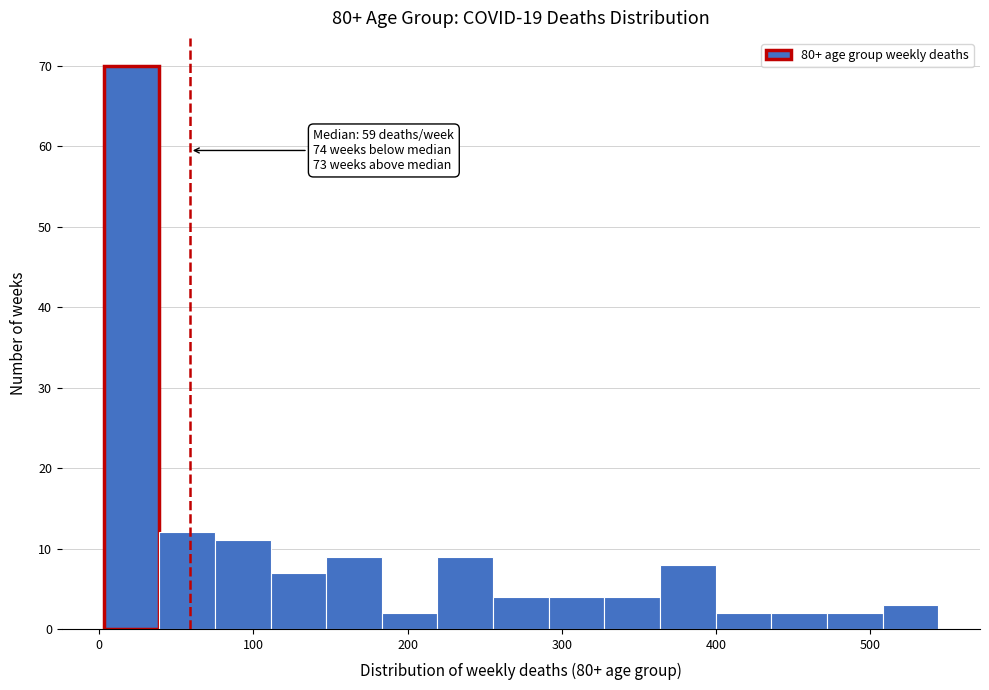

Read against the x-axis, roughly where is the centre of the tallest bar?

20